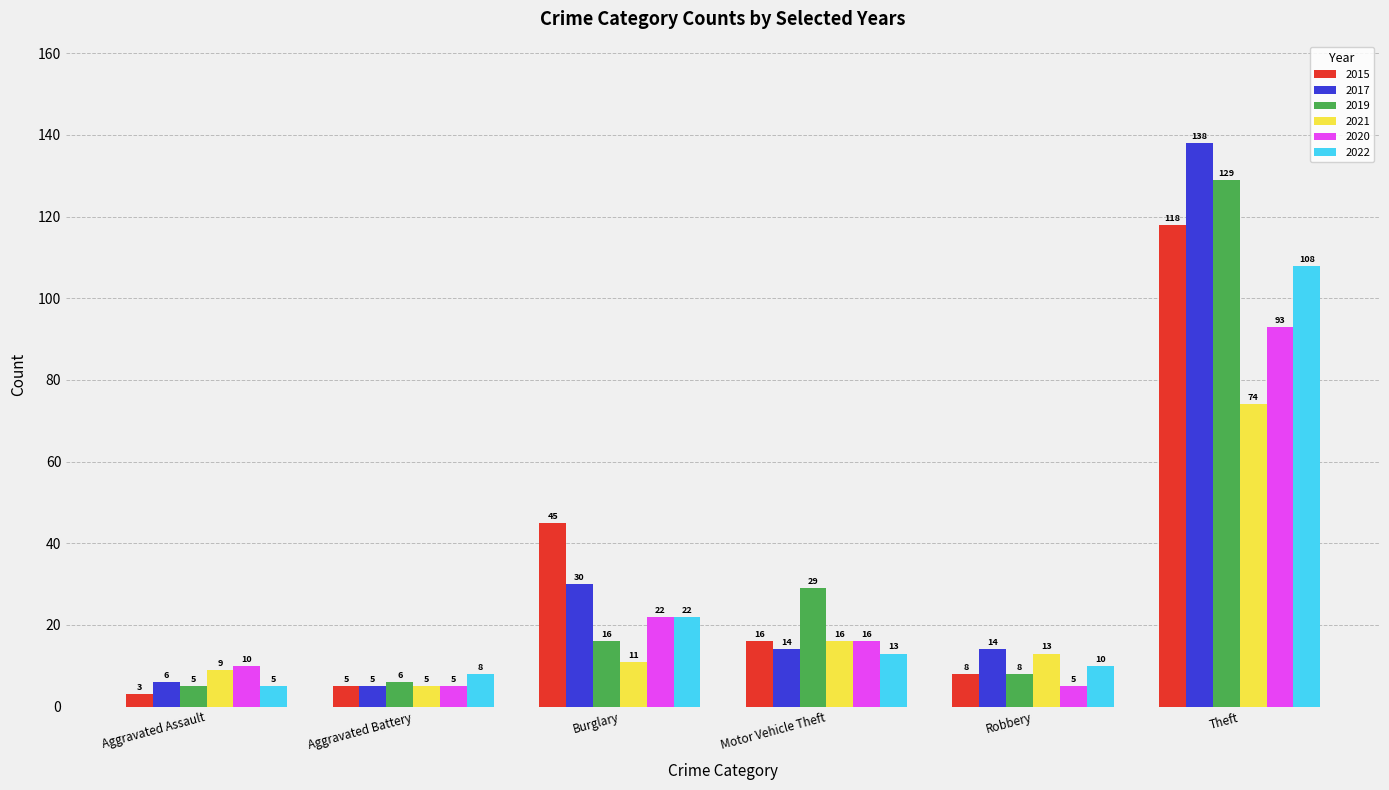

Reading left to right, extract all data points from this chart.

2015: 3	5	45	16	8	118
2017: 6	5	30	14	14	138
2019: 5	6	16	29	8	129
2021: 9	5	11	16	13	74
2020: 10	5	22	16	5	93
2022: 5	8	22	13	10	108